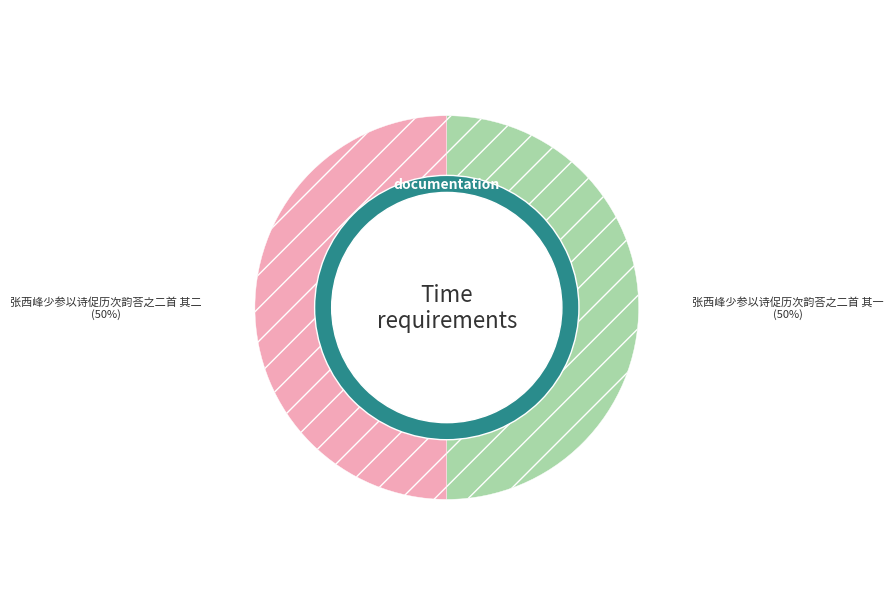

What percentage do 张西峰少参以诗促历次韵荅之二首 其一 and 张西峰少参以诗促历次韵荅之二首 其二 together represent?

100.0%